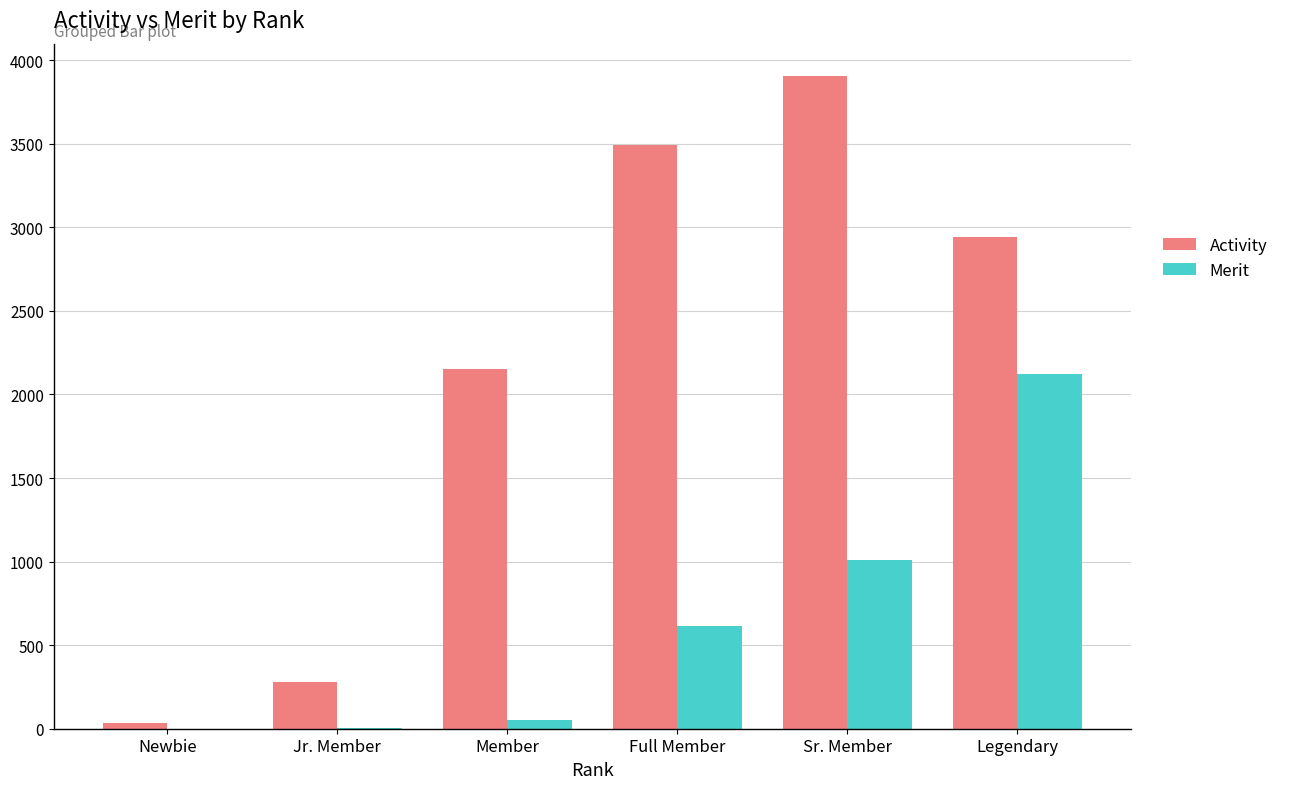

How many series are shown in this chart?

2